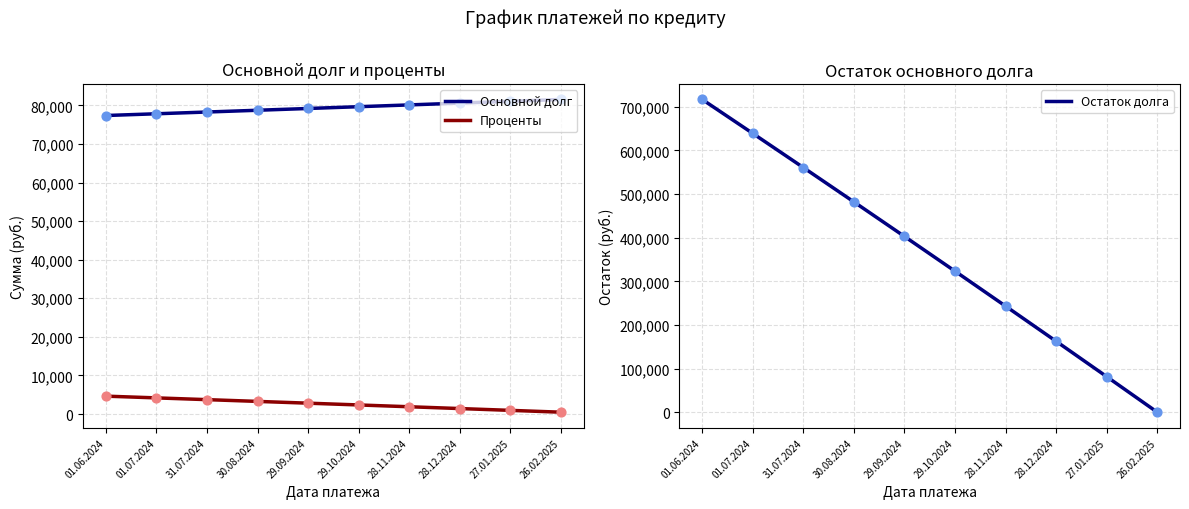

Which series reaches the minimum Y coordinate?

Остаток долга